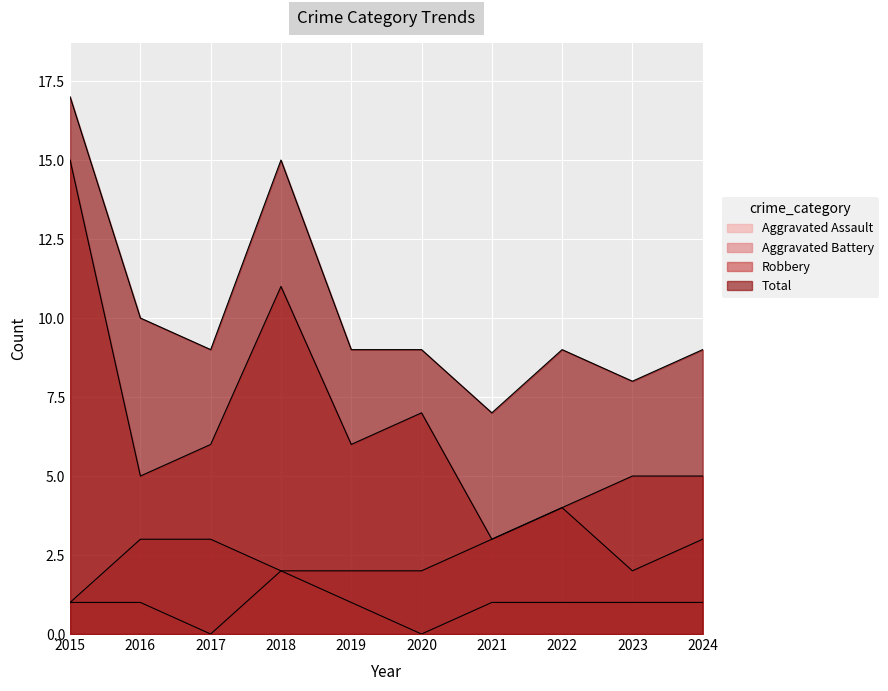

In Robbery, how many points are lower than both neighbors (excluding endpoints)?

3